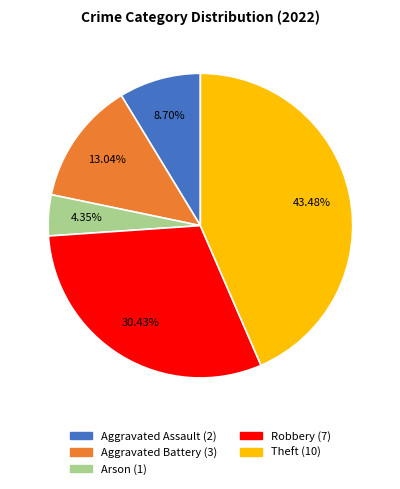

What percentage is the Aggravated Battery slice, to the nearest percent?

13%